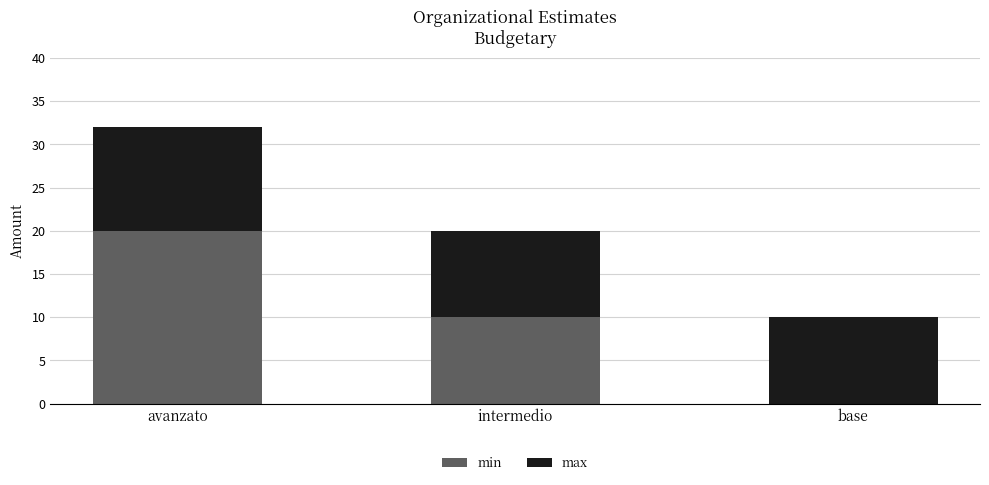

What is the total value across all series at base?

10